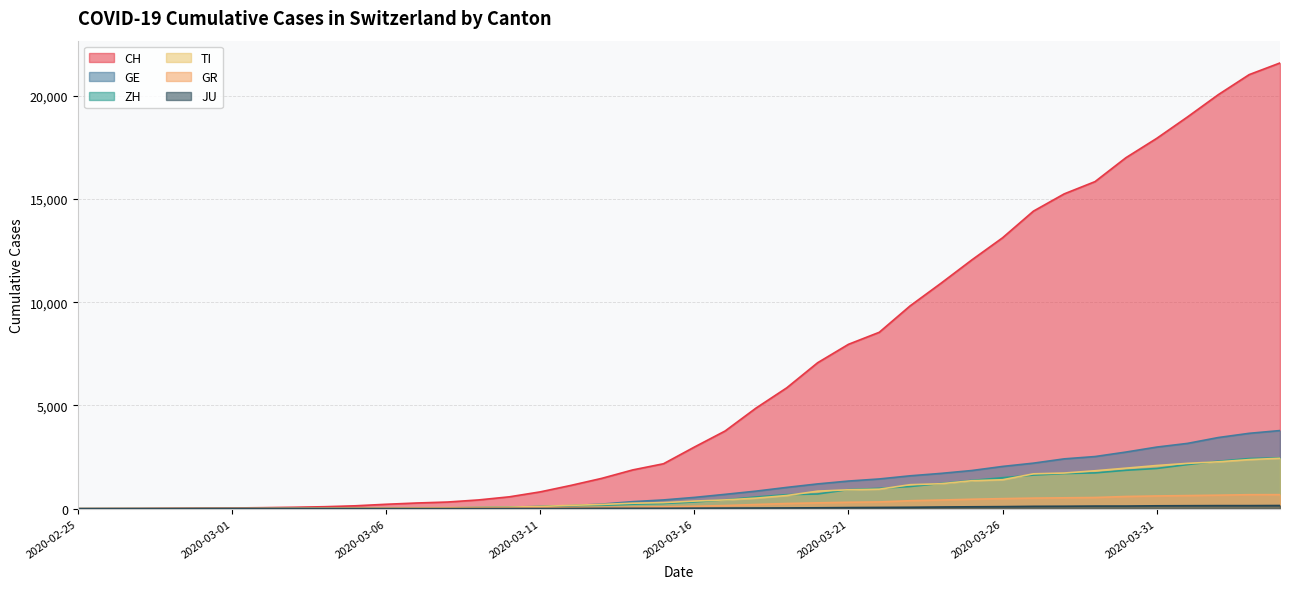

True or false: GR and JU cross at least once.

False